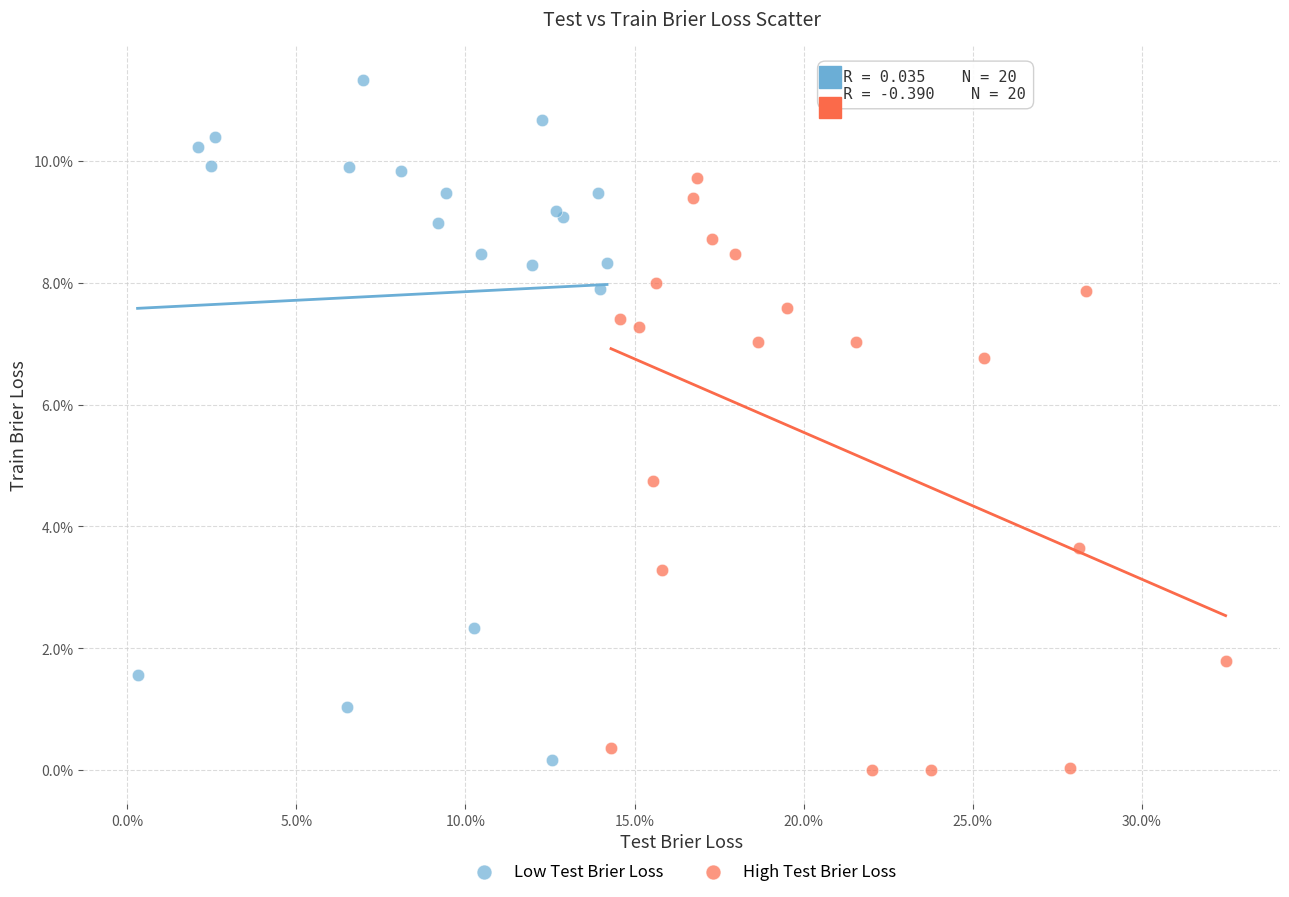

Which series has the widest spread of Y values?

Low Test Brier Loss